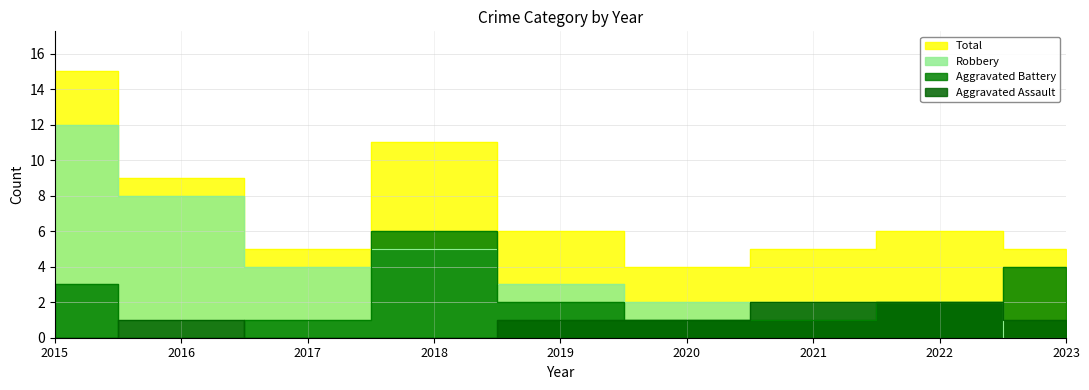

What is the spread (max minus min) of values at 2015?

15